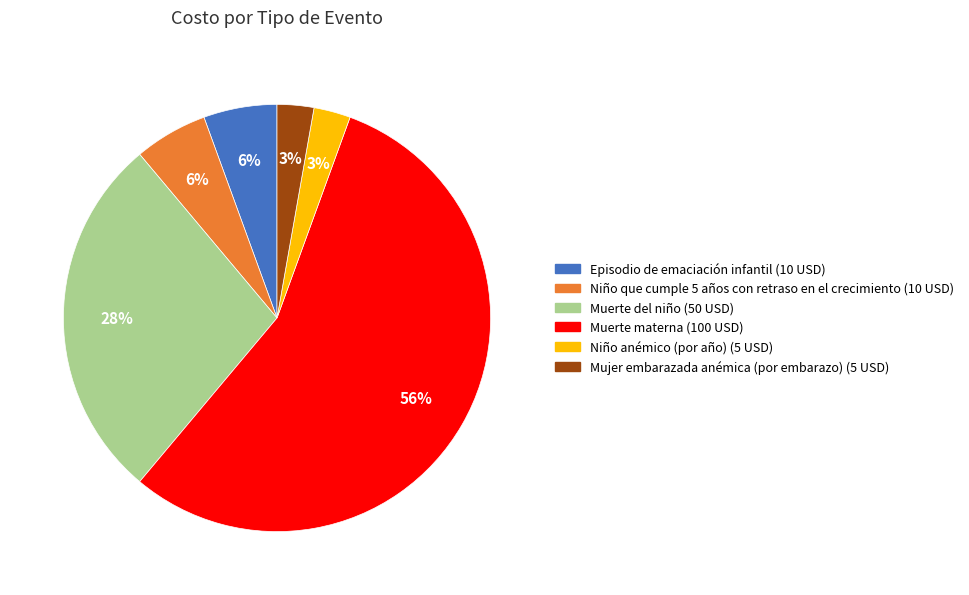

What percentage is the Mujer embarazada anémica (por embarazo) slice, to the nearest percent?

3%